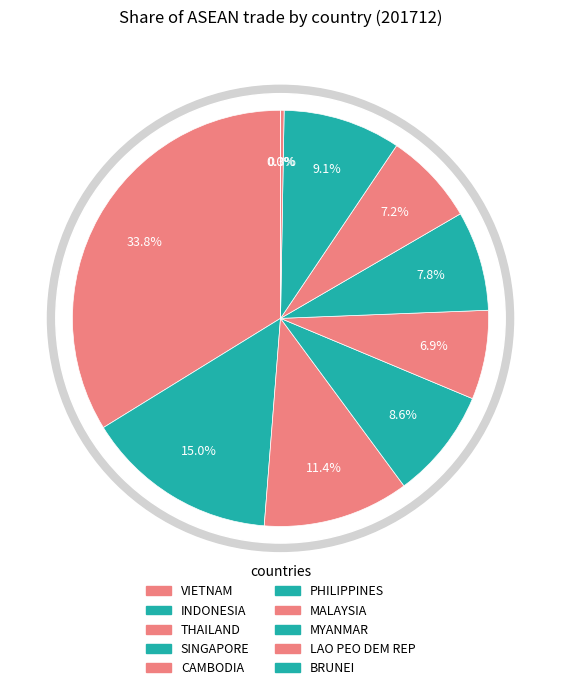

To the nearest percent, what percentage of the pie is VIETNAM?

34%